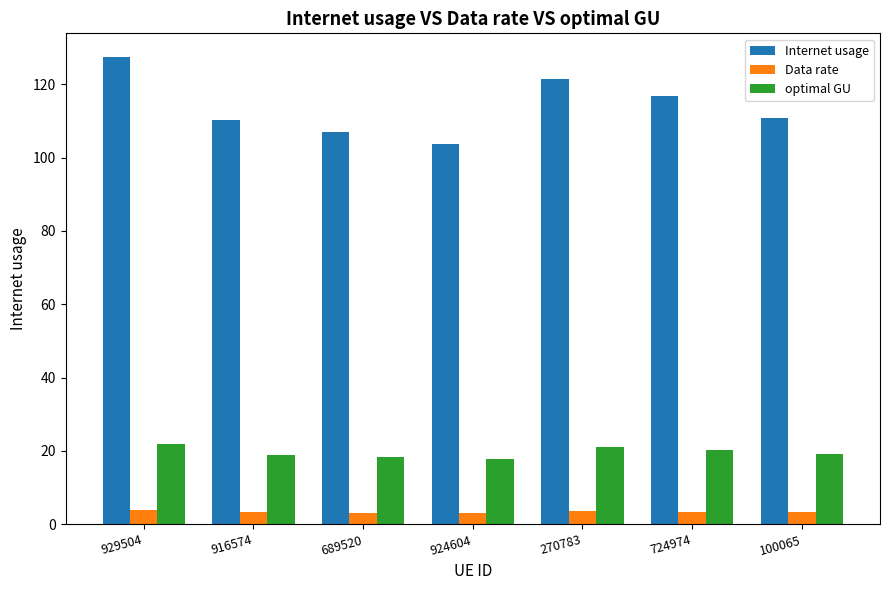

How many categories are shown in the chart?

7